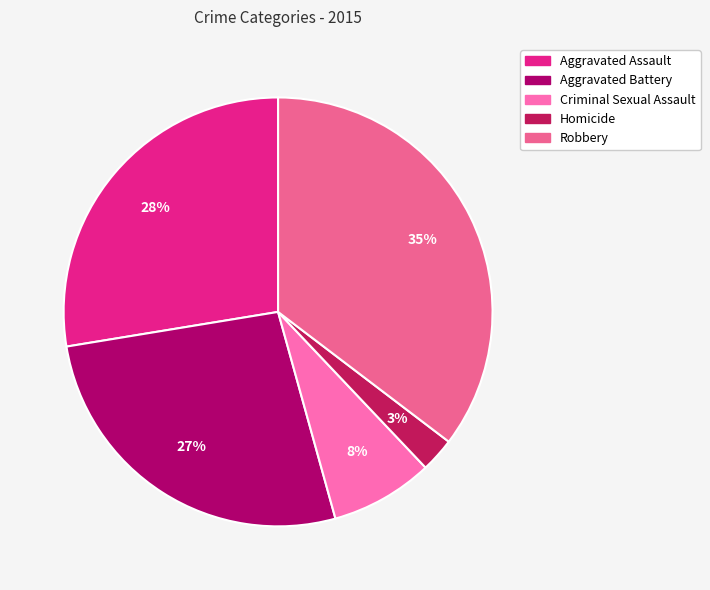

Count the number of slices in the pie.

5